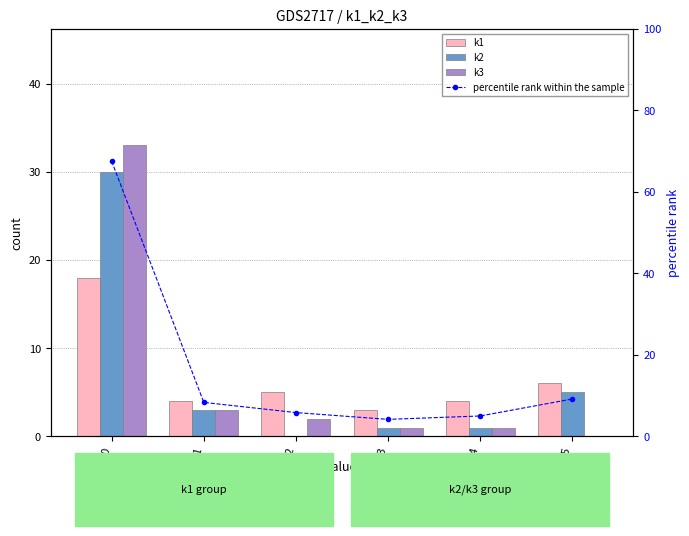

Does the chart contain stacked bars?

No